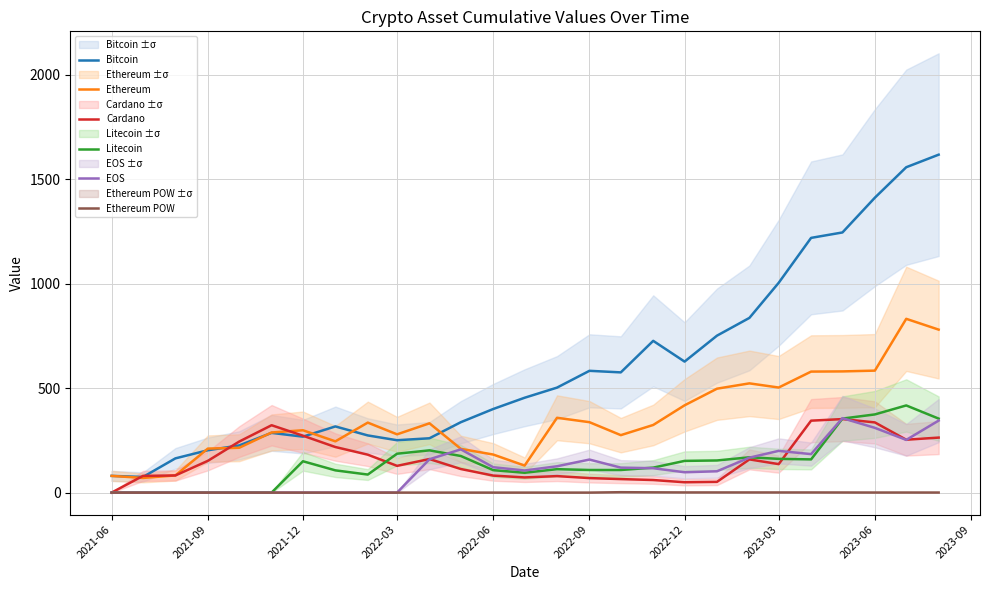

How many values in the Bitcoin series are below 453?

13